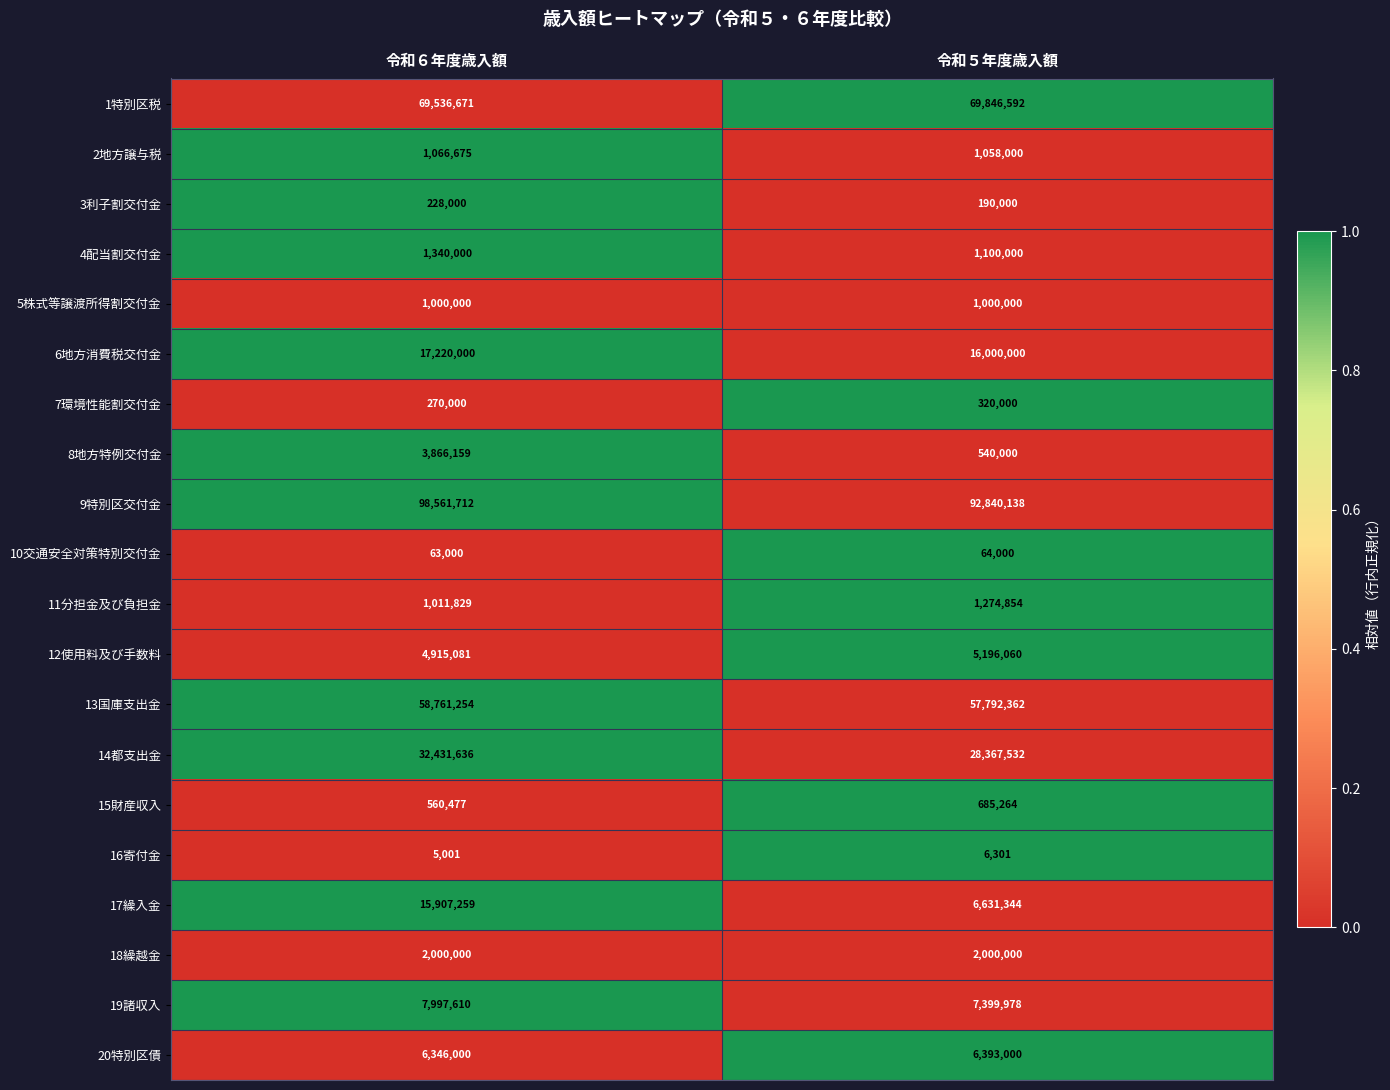

Count the number of data series in this chart.

20